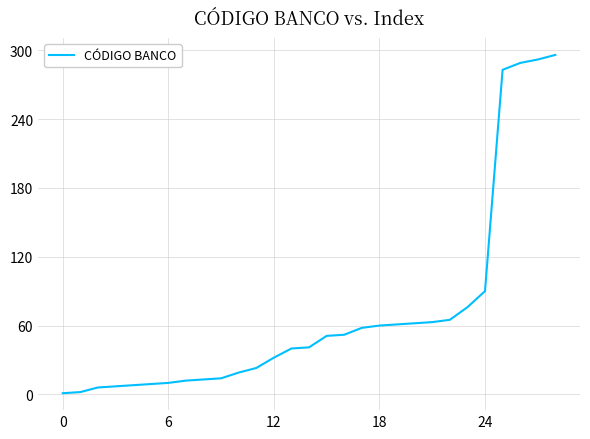

What is the difference between the maximum and minimum values?

295